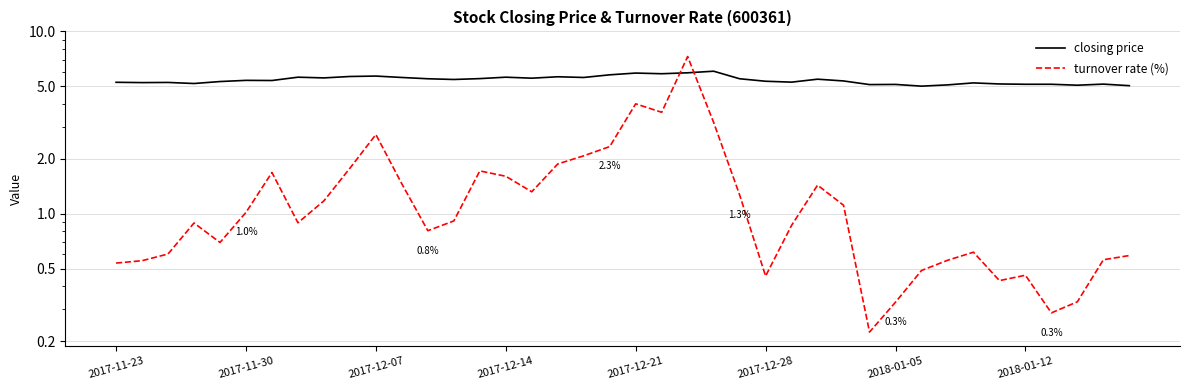

True or false: turnover rate (%) and closing price intersect in this chart.

True